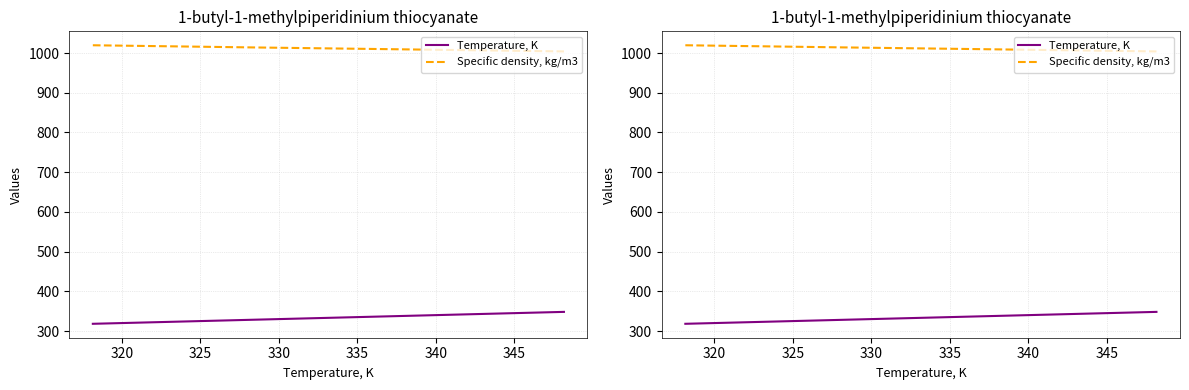

Does the chart display data point markers on the line(s)?

No